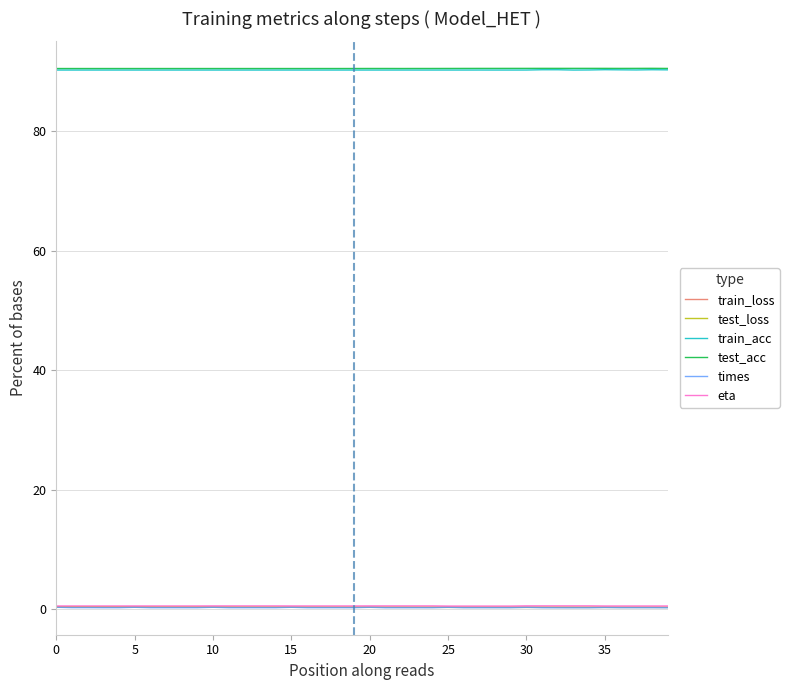

True or false: test_acc and times intersect in this chart.

False